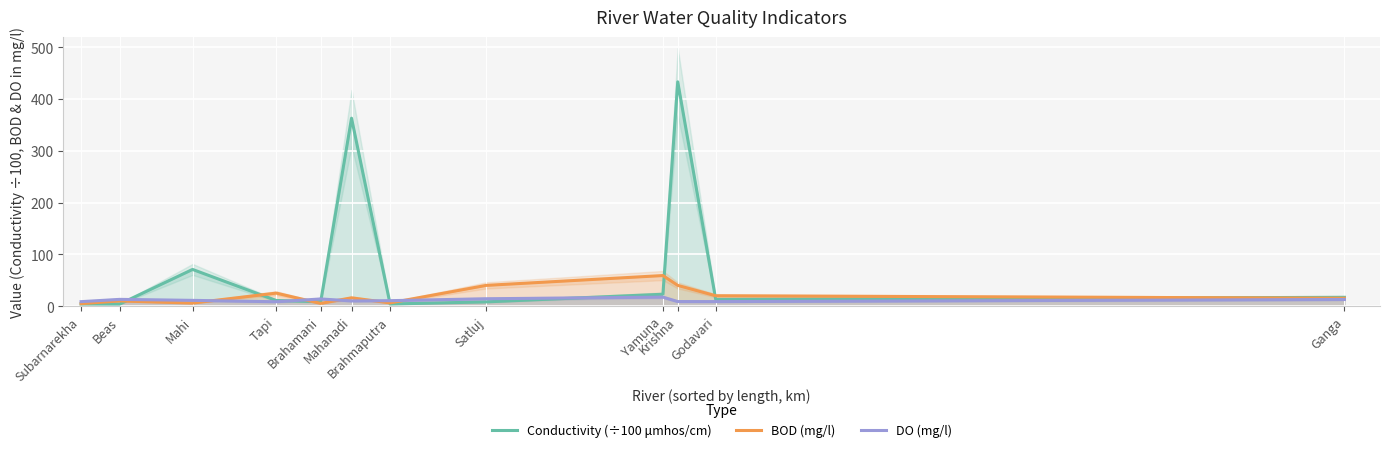

Rank the categories by DO (mg/l) value from highest to lowest.

Yamuna, Satluj, Brahamani, Beas, Ganga, Mahi, Brahmaputra, Mahanadi, Krishna, Godavari, Subarnarekha, Tapi